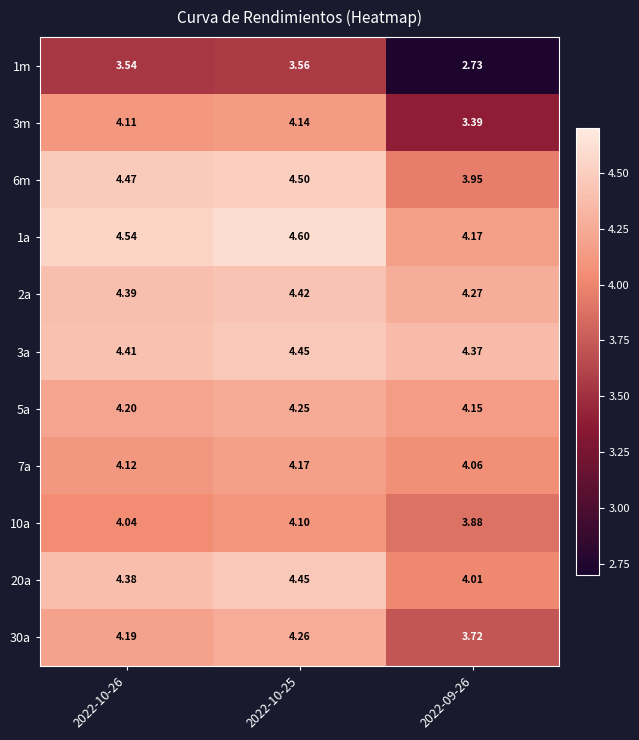

Is the value of 20a at 2022-10-26 greater than the value of 3a at 2022-09-26?

Yes